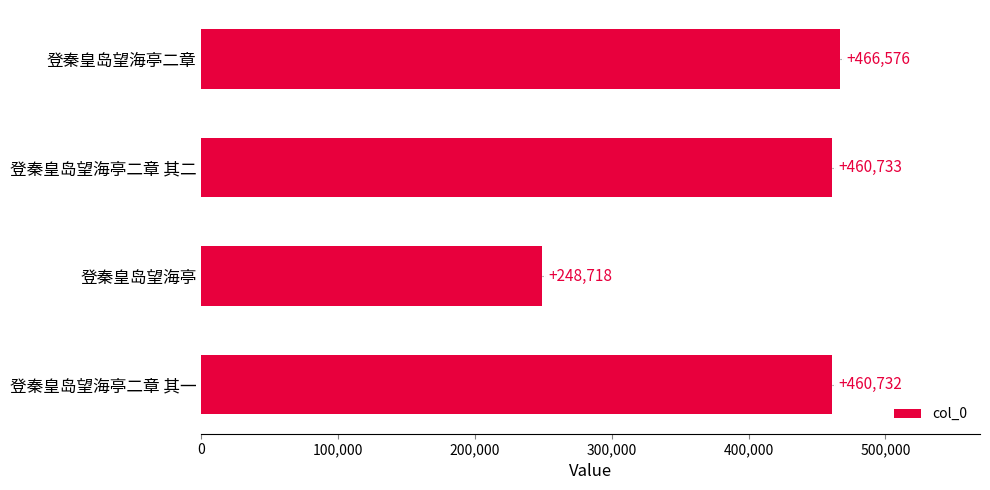

Reading top to bottom, transcribe all the data shown in this chart.

登秦皇岛望海亭二章=466576	登秦皇岛望海亭二章 其二=460733	登秦皇岛望海亭=248718	登秦皇岛望海亭二章 其一=460732